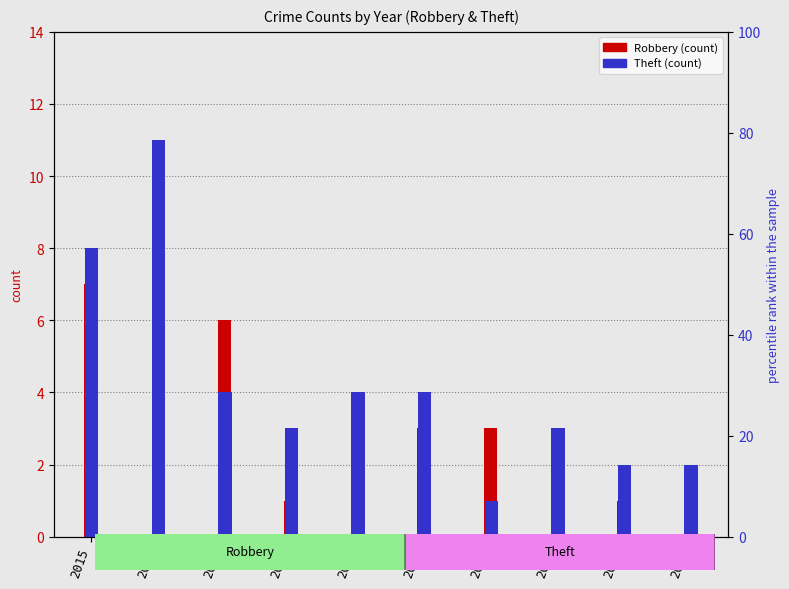

Rank the series at 2016 from lowest to highest value.

Robbery, Theft